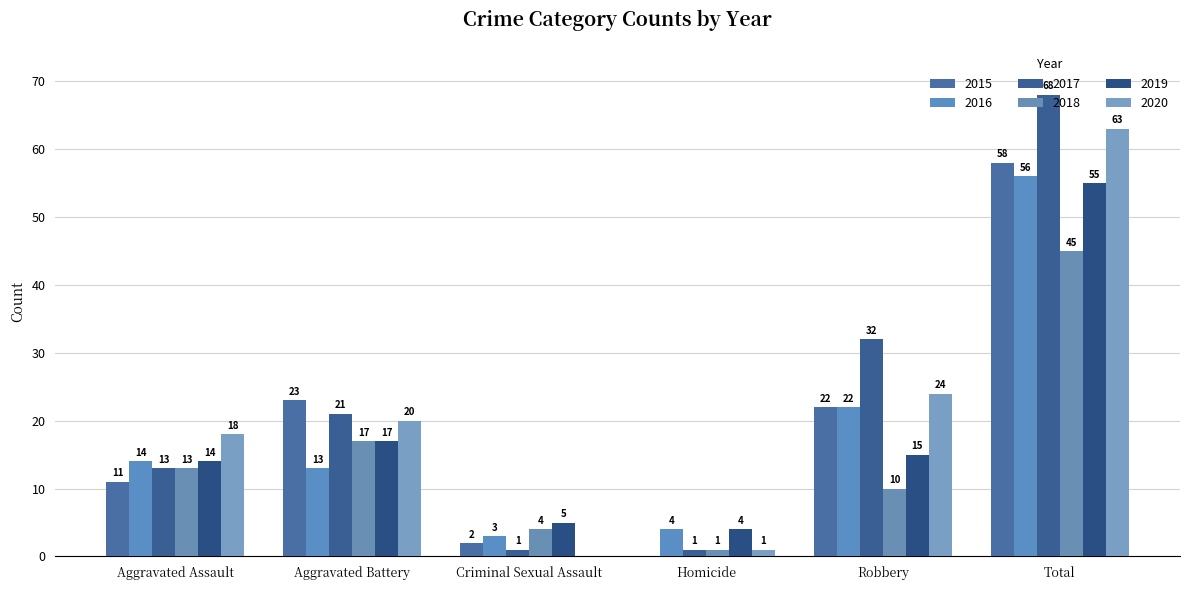

What is the label of the 1st bar from the left?

Aggravated Assault